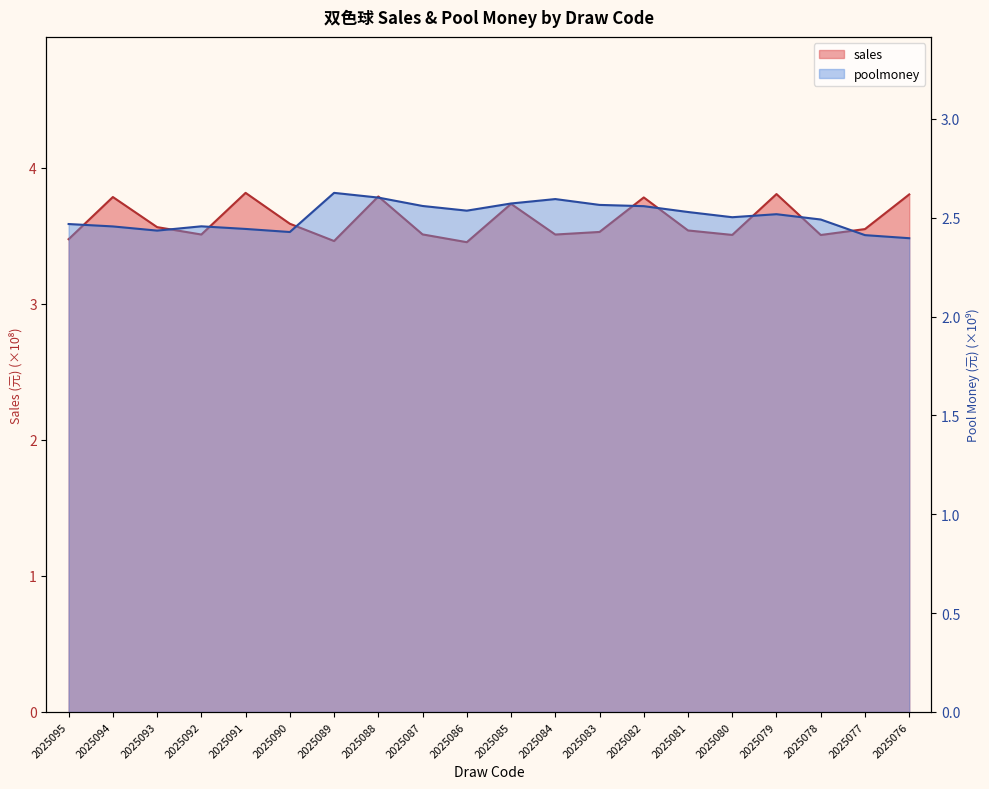

Reading left to right, what are all the values shown in this chart?

sales: 2025095=3.5	2025094=3.8	2025093=3.6	2025092=3.5	2025091=3.8	2025090=3.6	2025089=3.5	2025088=3.8	2025087=3.5	2025086=3.5	2025085=3.7	2025084=3.5	2025083=3.5	2025082=3.8	2025081=3.5	2025080=3.5	2025079=3.8	2025078=3.5	2025077=3.5	2025076=3.8
poolmoney: 2025095=2.5	2025094=2.5	2025093=2.4	2025092=2.5	2025091=2.4	2025090=2.4	2025089=2.6	2025088=2.6	2025087=2.6	2025086=2.5	2025085=2.6	2025084=2.6	2025083=2.6	2025082=2.6	2025081=2.5	2025080=2.5	2025079=2.5	2025078=2.5	2025077=2.4	2025076=2.4